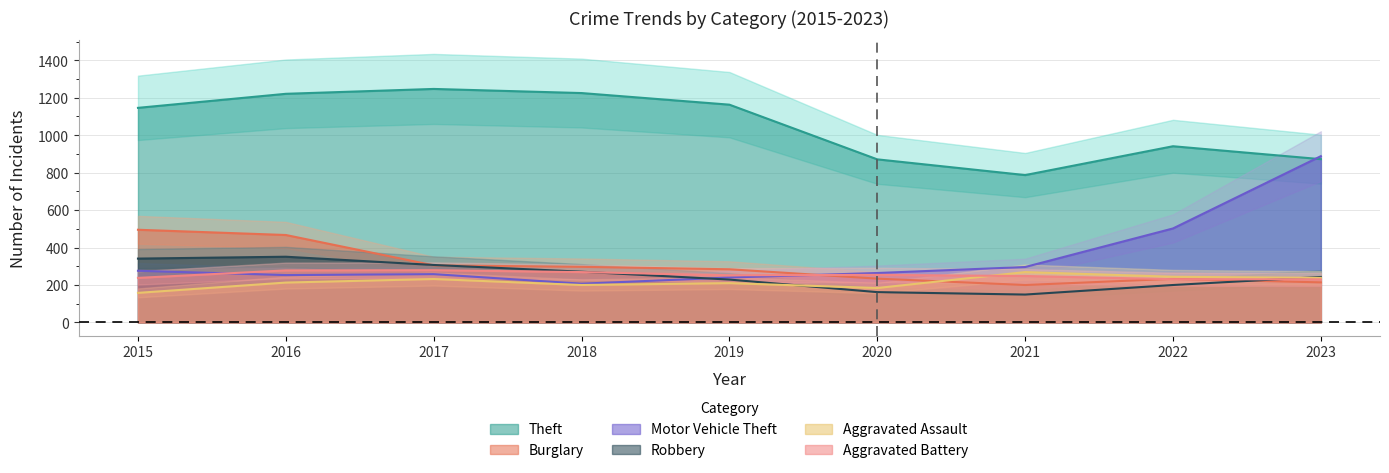

What is the total value across all series at 2017?

2628